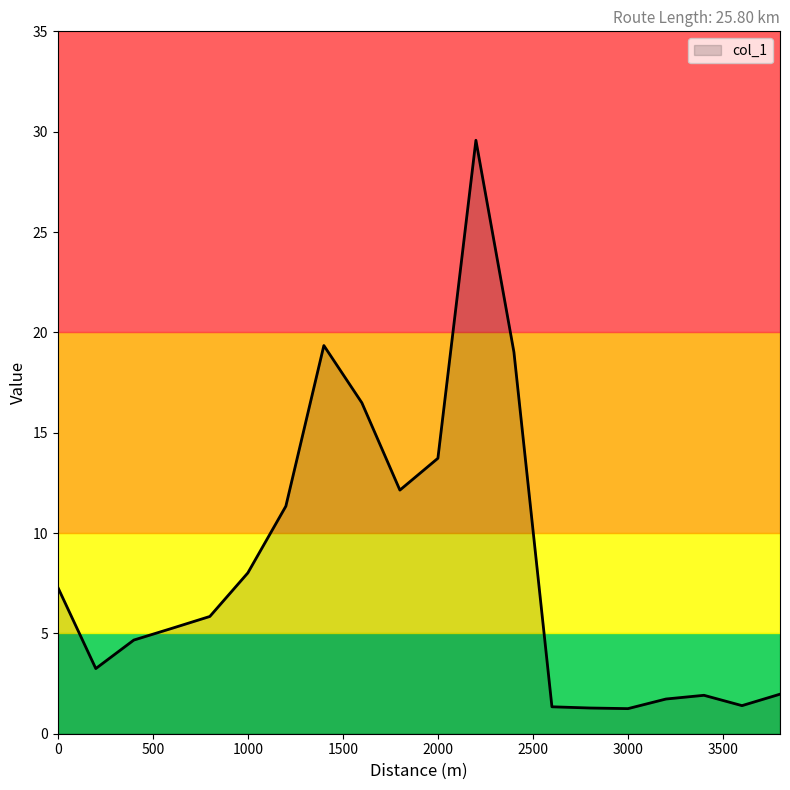

How many lines are shown in the chart?

1